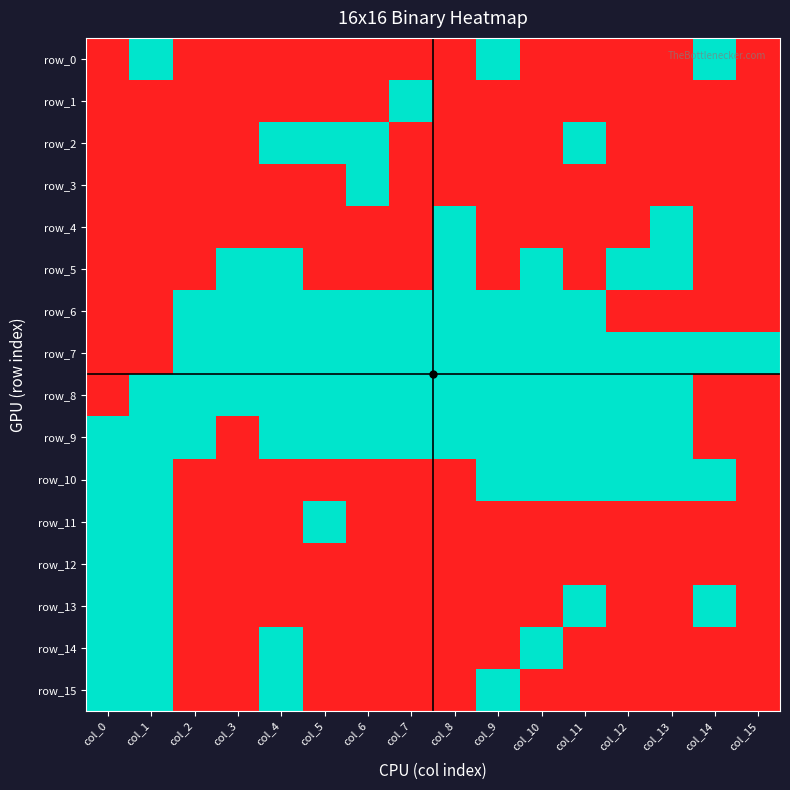

The value of row_1 at col_6 is 1. True or false?

False